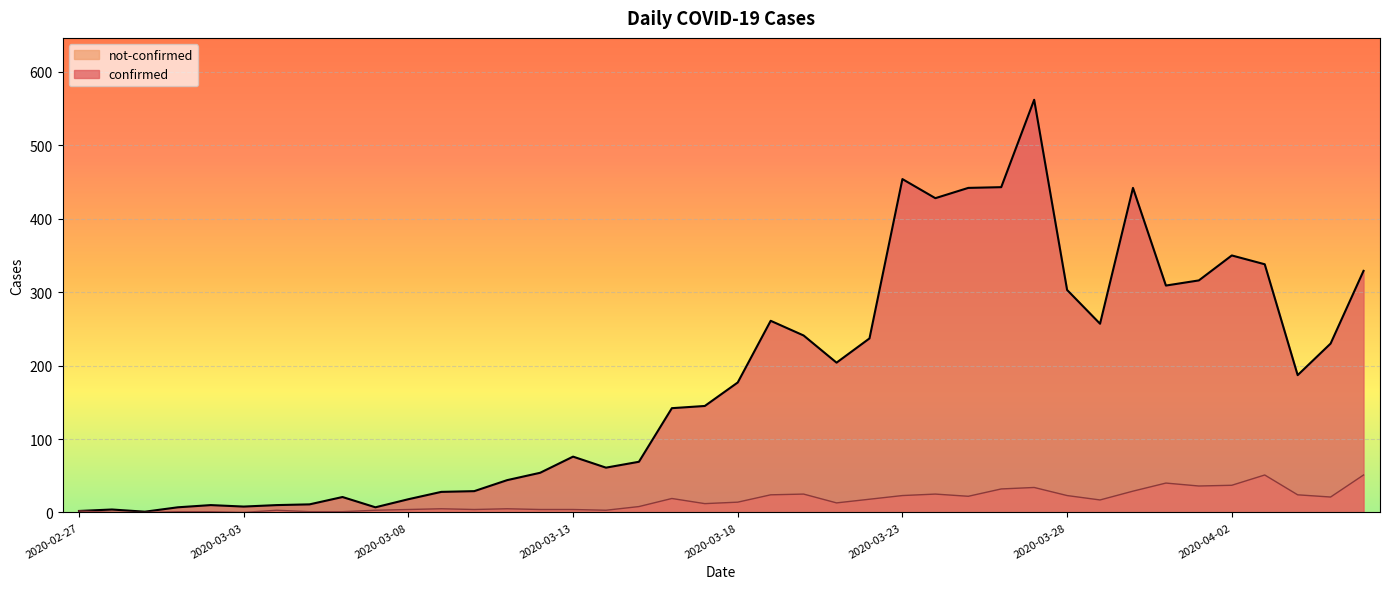

What is the average value of the confirmed series?

181